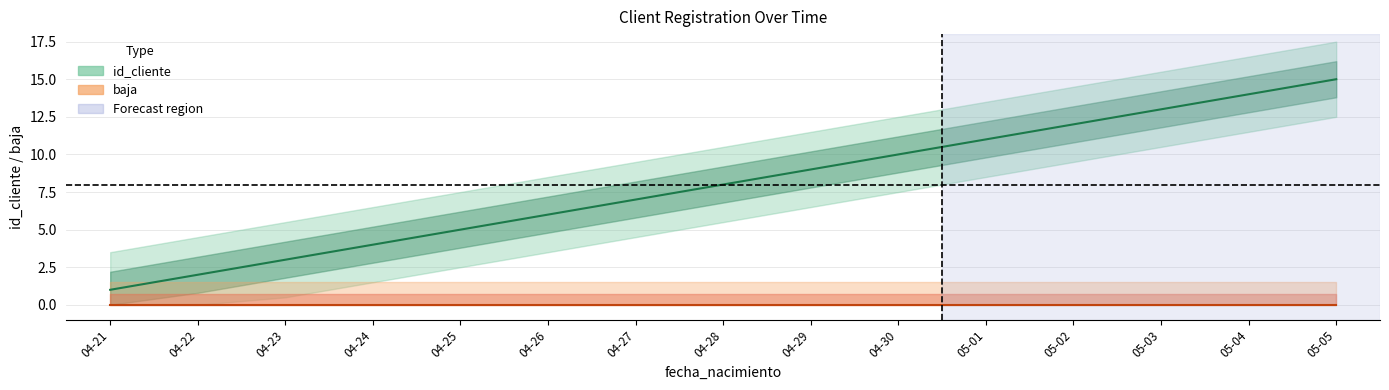

What are all the series names shown in the legend?

id_cliente, baja